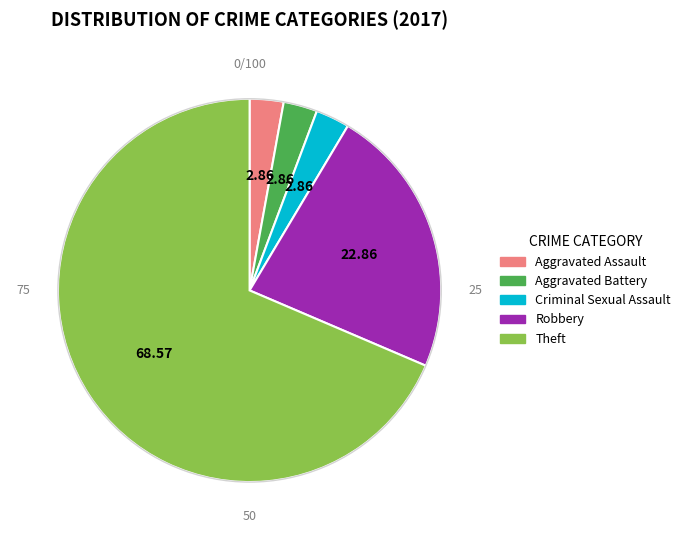

Which category has the biggest portion of the pie?

Theft